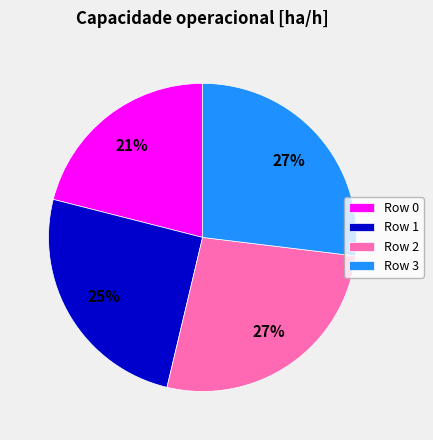

Which category has the smallest portion of the pie?

Row 0